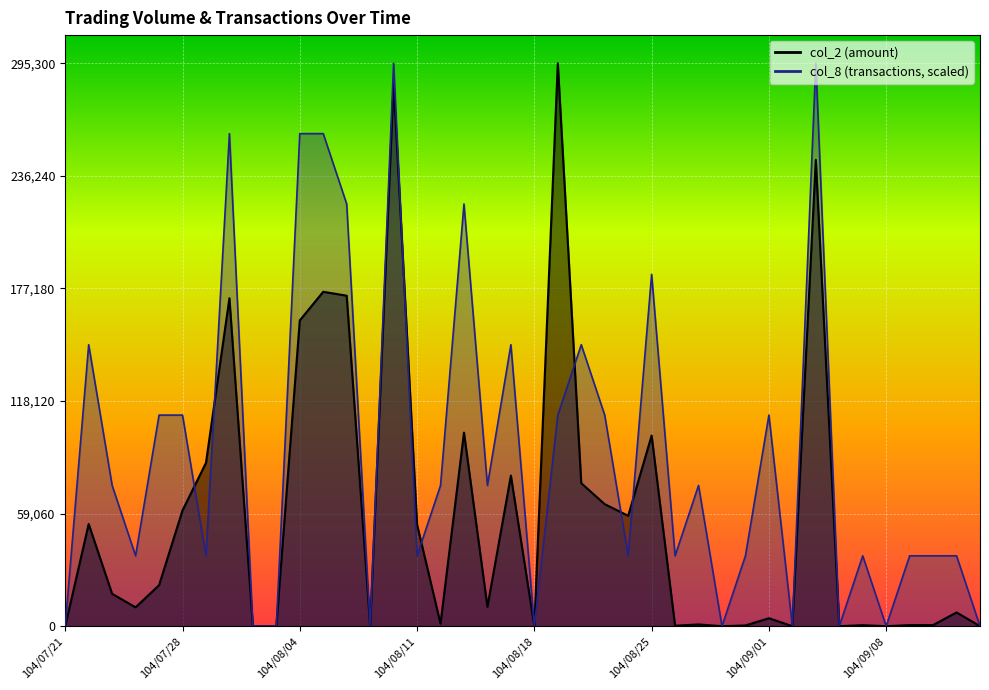

How many interior local valleys does the col_2 series have?

11